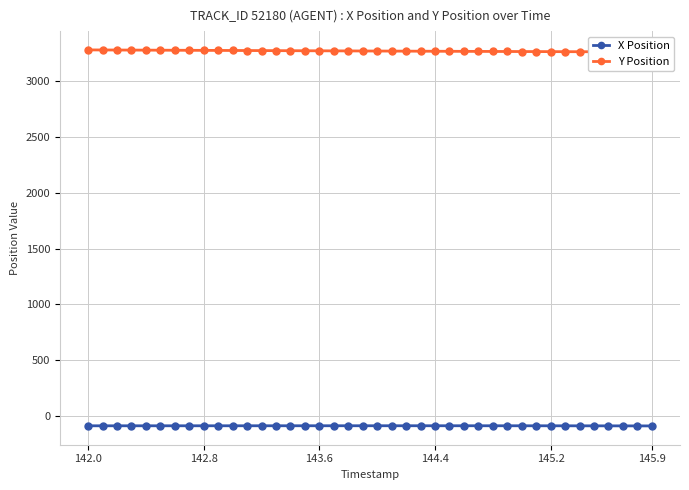

True or false: X Position and Y Position cross at least once.

False